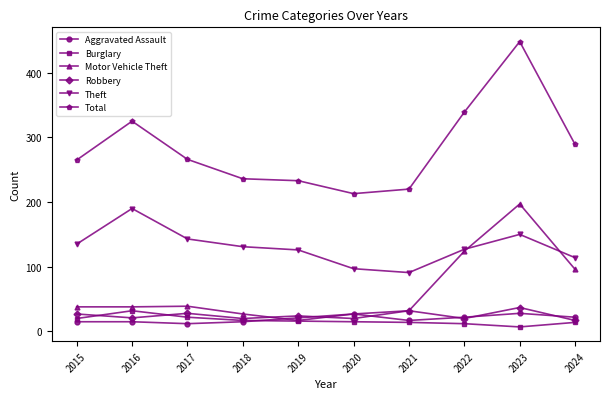

Is the value of Robbery at 2021 greater than the value of Total at 2019?

No